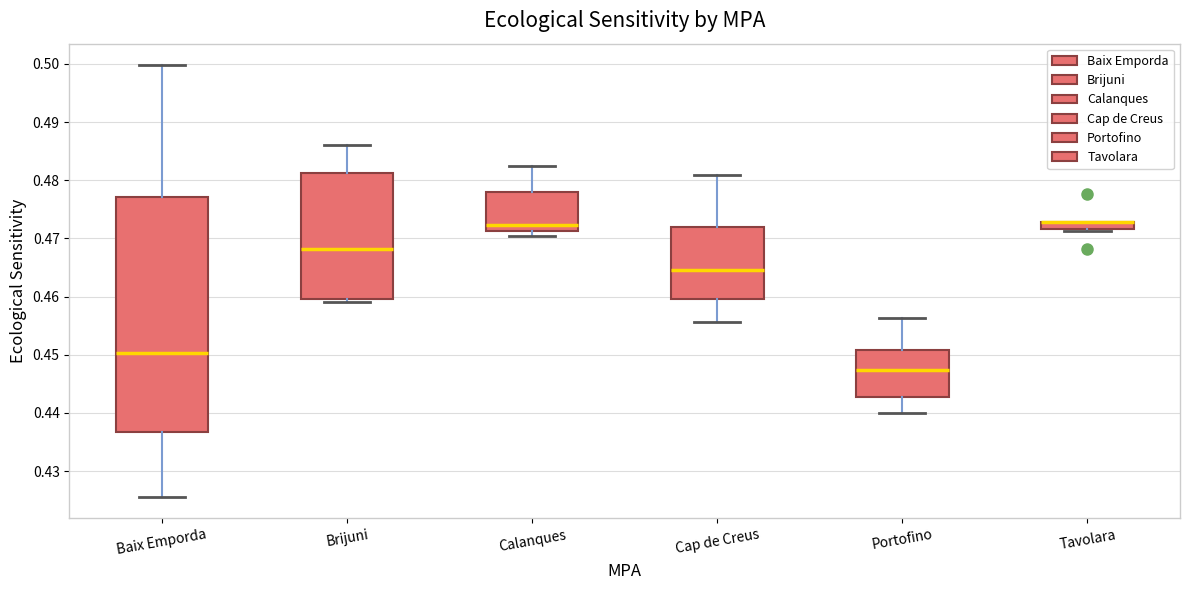

Where is the upper edge of the box for Baix Emporda on the y-axis? The values are not printed on the chart, so give them approximately, as read against the axis.

0.477